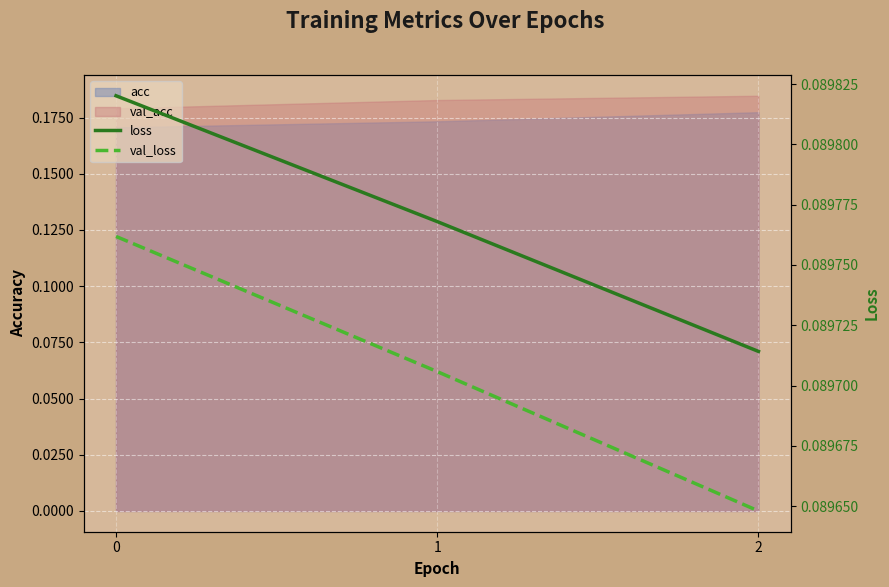

At how many categories does at least one series exceed 0?

3